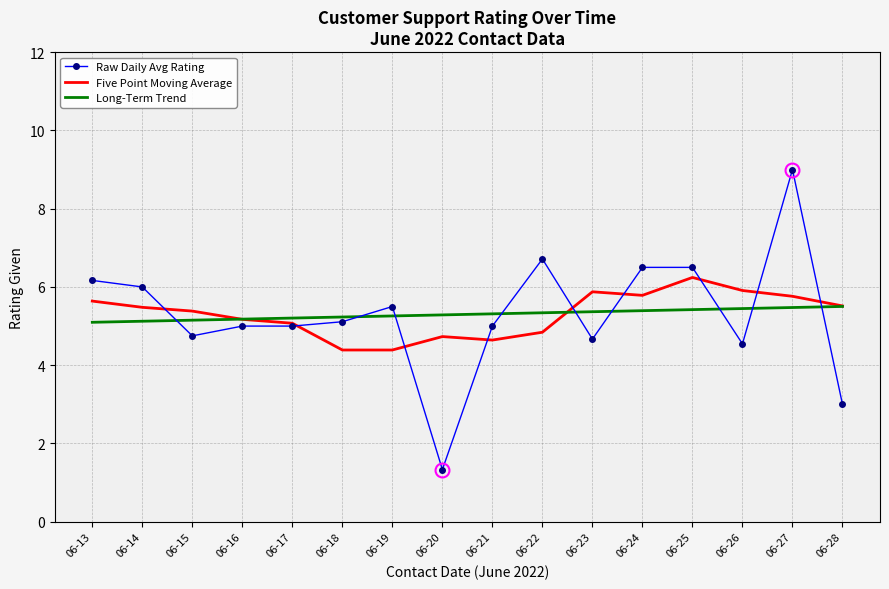

What is the difference between the highest and lowest values at 06-21?

0.7